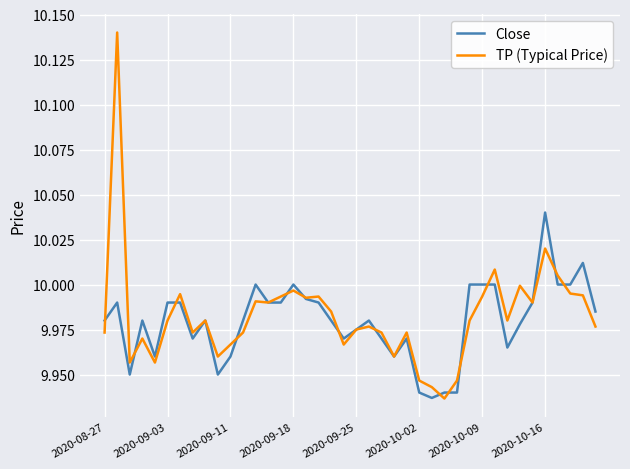

Which series has the largest range (max minus min)?

TP (Typical Price)